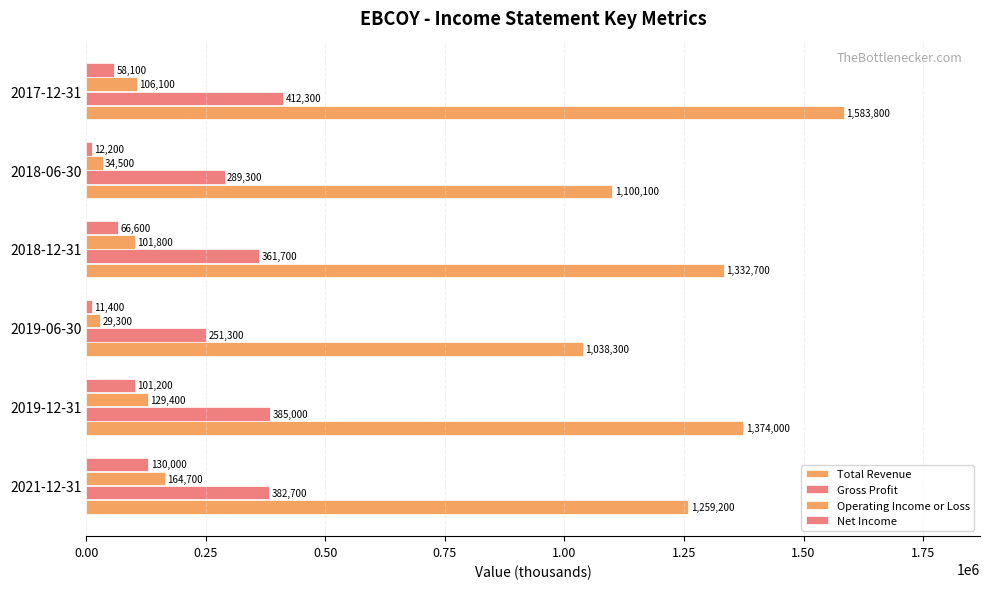

How many series are shown in this chart?

4